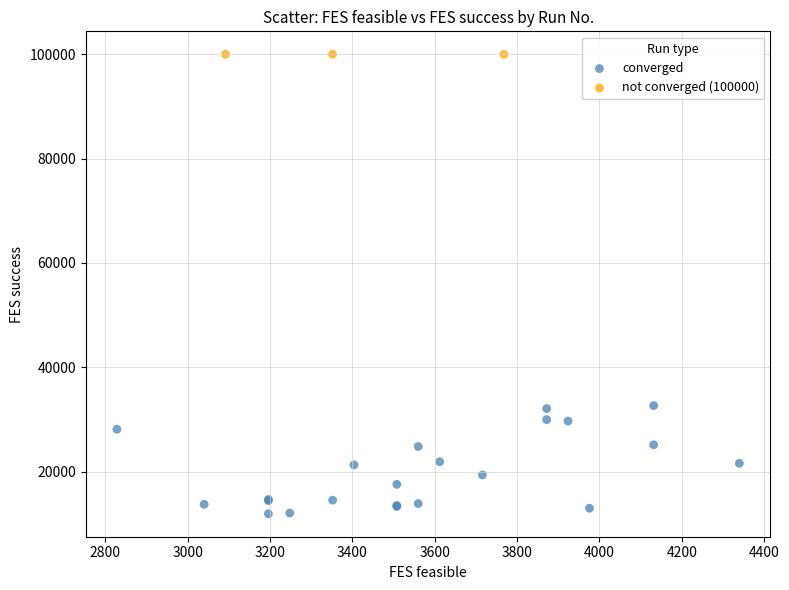

Which series reaches the maximum Y coordinate?

not converged (100000)